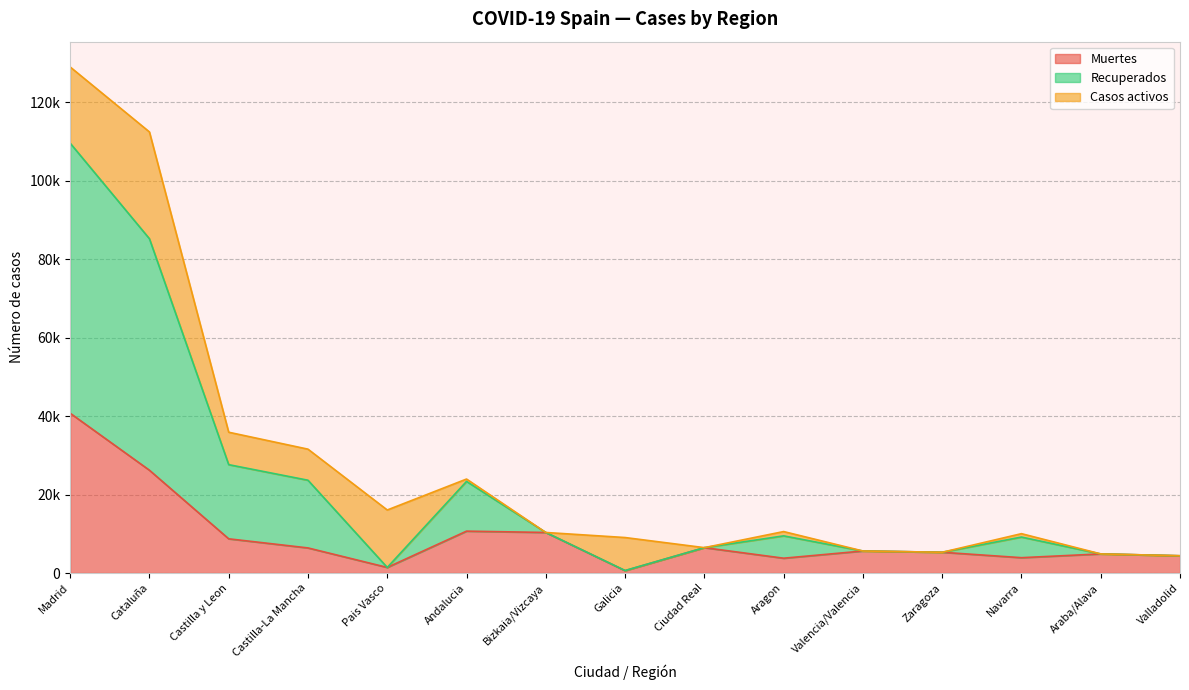

What is the spread (max minus min) of values at Aragon?

6792